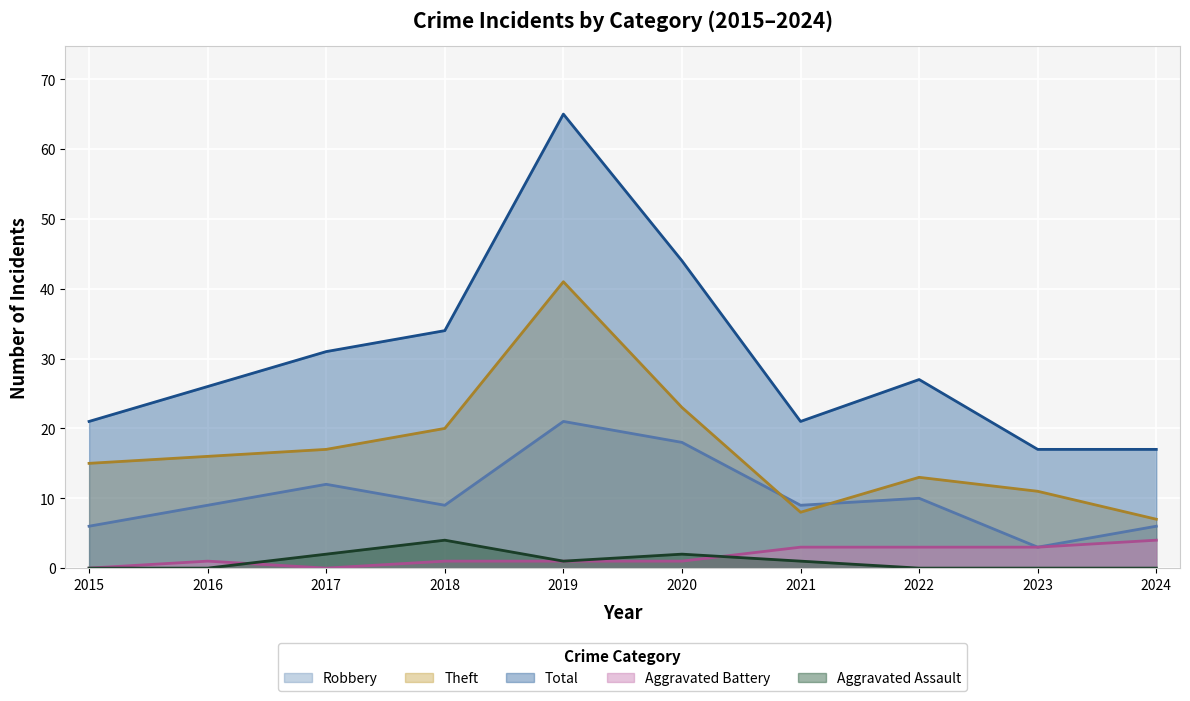

What is the average value of the Aggravated Battery series?

2